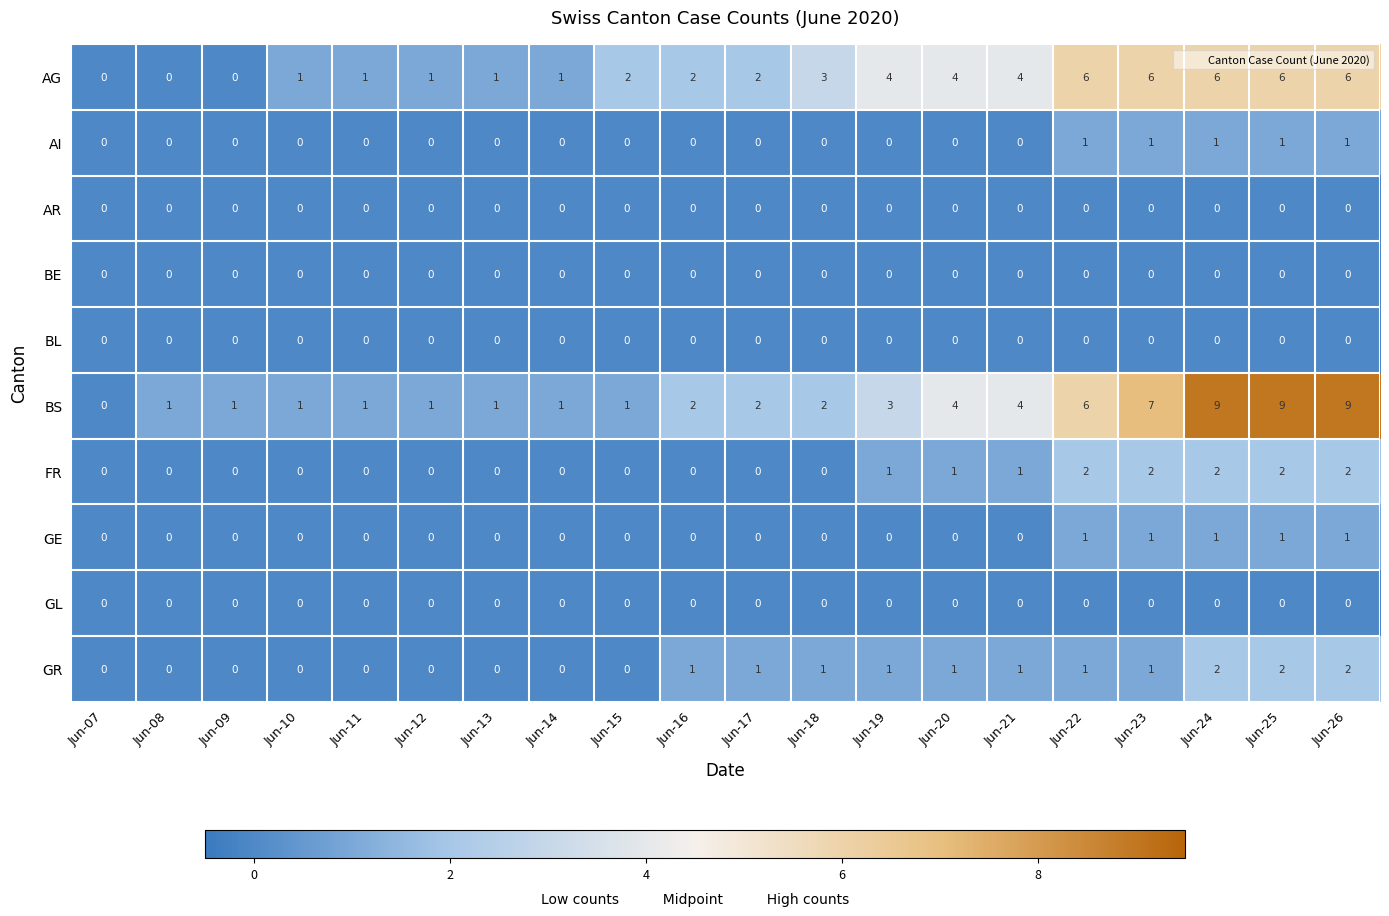

True or false: BE has a value of 0 at Jun-09.

True